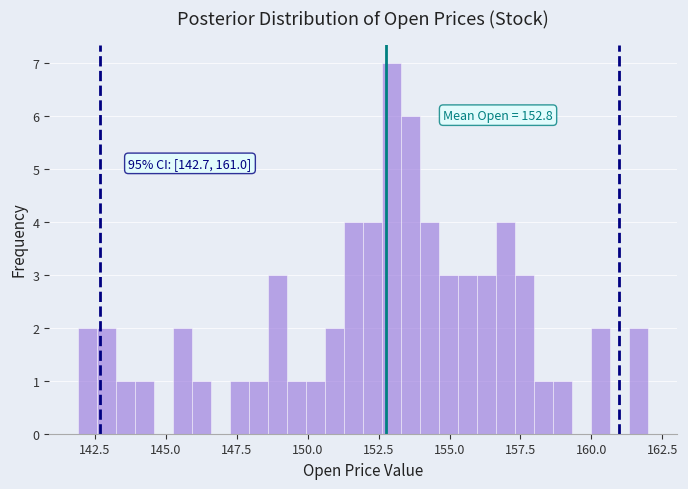

Read against the x-axis, roughly where is the centre of the tallest bar?

153.0